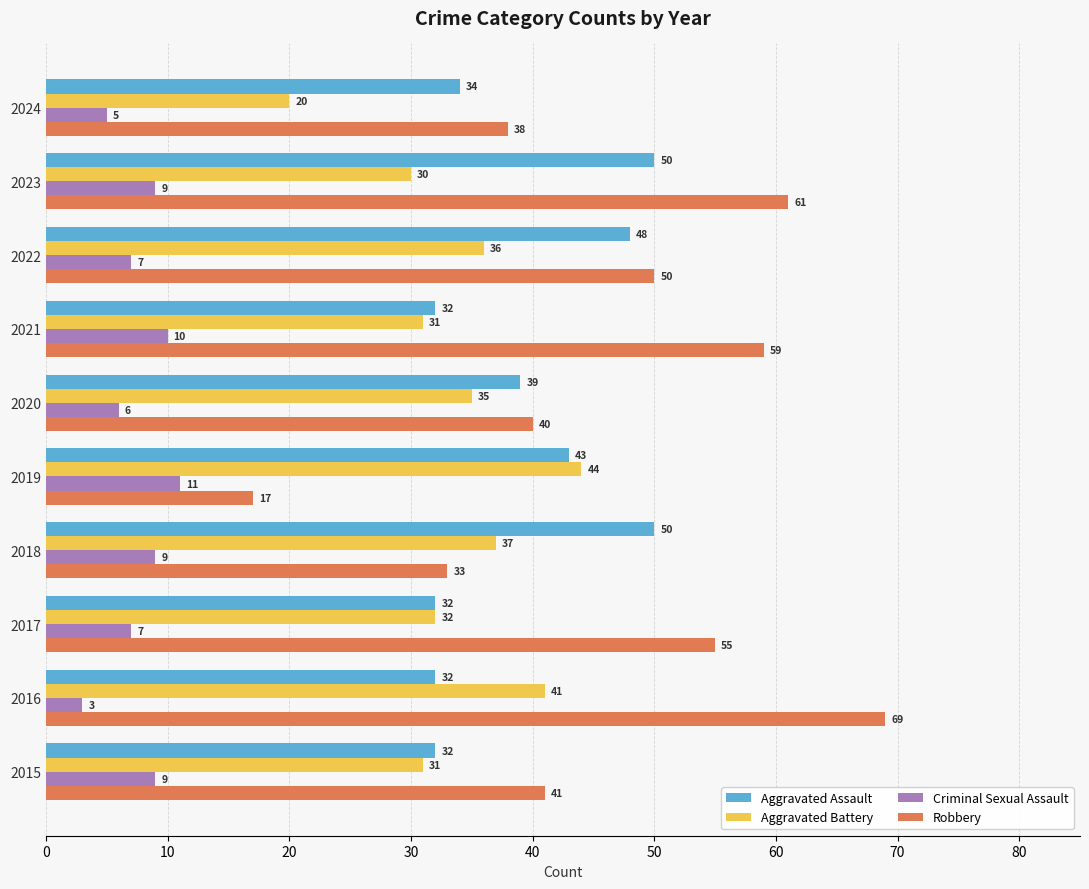

Read the Robbery value at 2020, to the nearest 10.

40